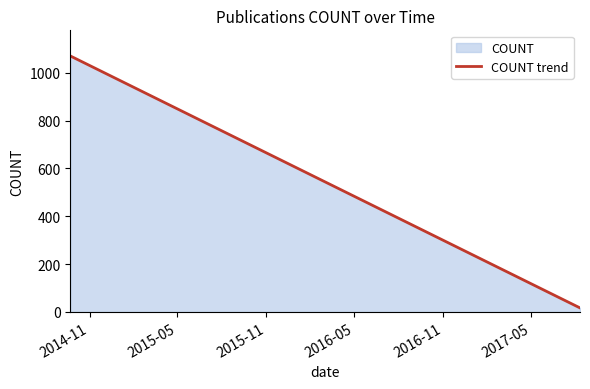

What is the value of the 12th point from the left?

33